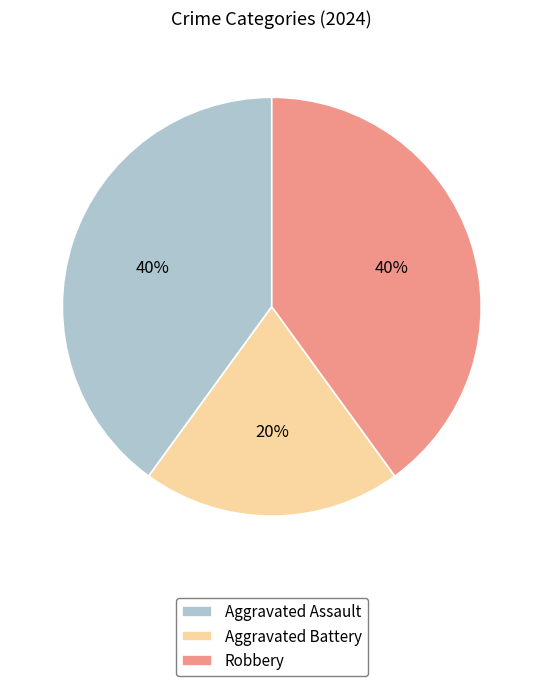

Count the number of slices in the pie.

3